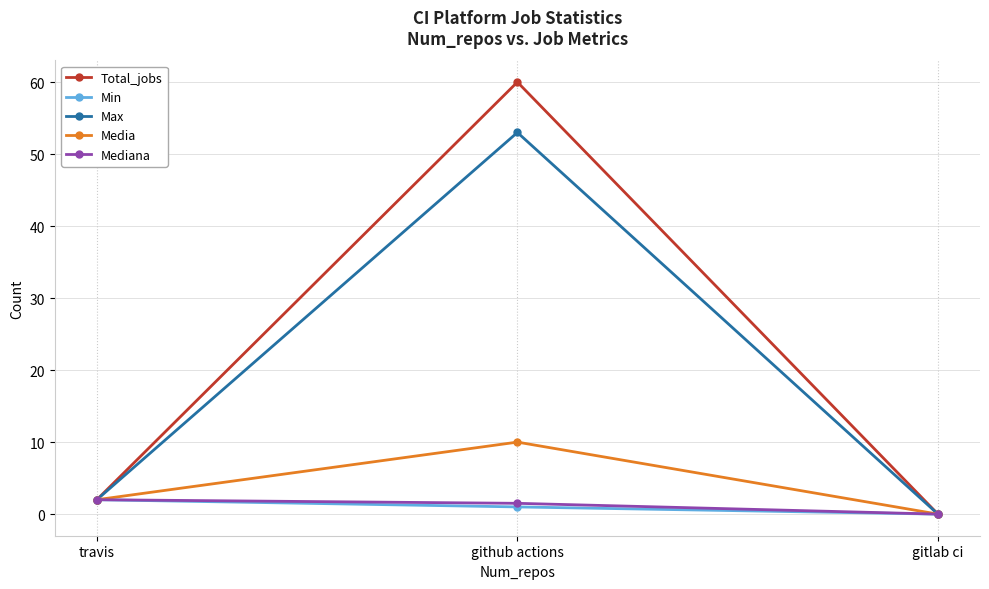

What is the highest value of the Min series?

2.0